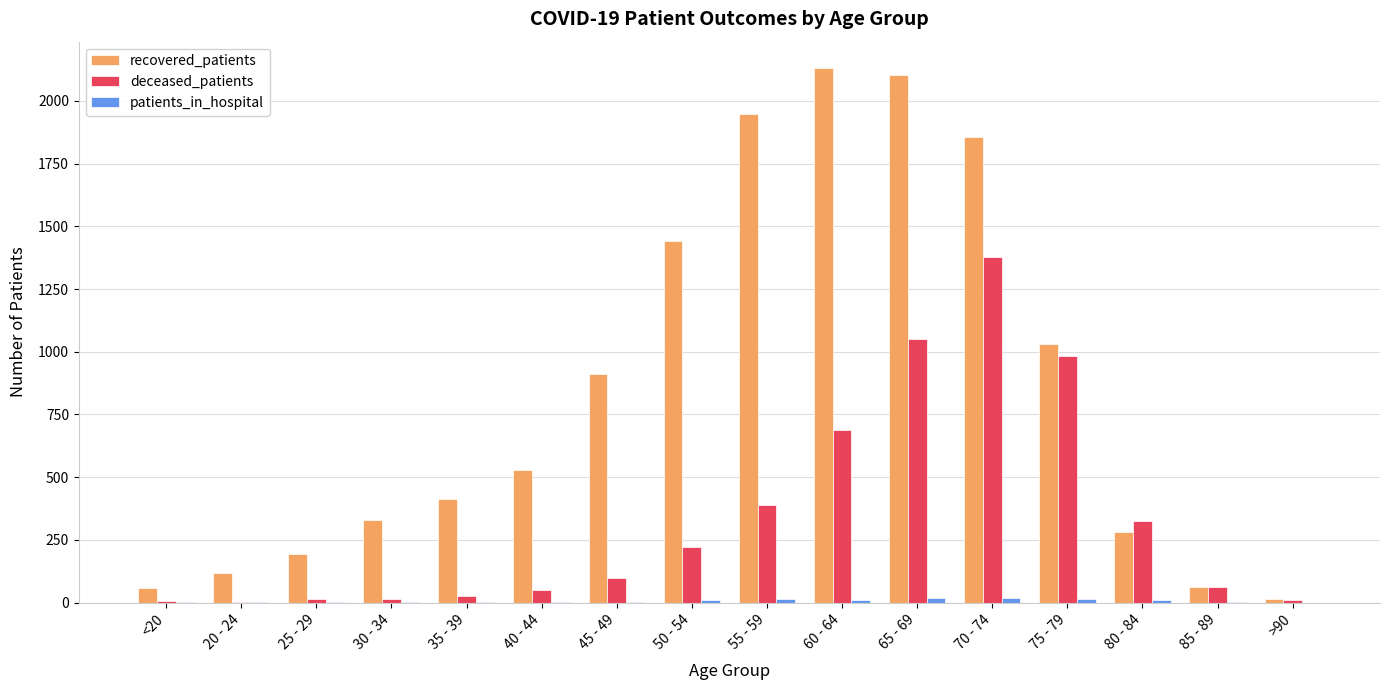

What is the sum of all recovered_patients values?

13415